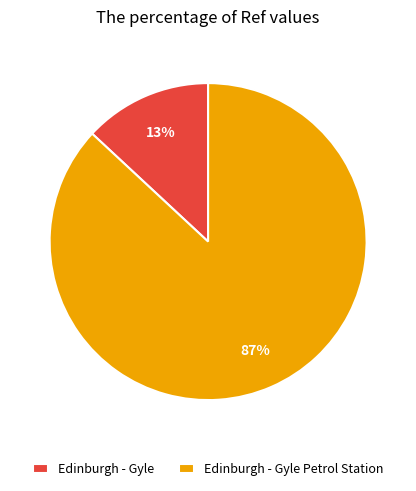

To the nearest percent, what is the combined percentage of Edinburgh - Gyle Petrol Station and Edinburgh - Gyle?

100%